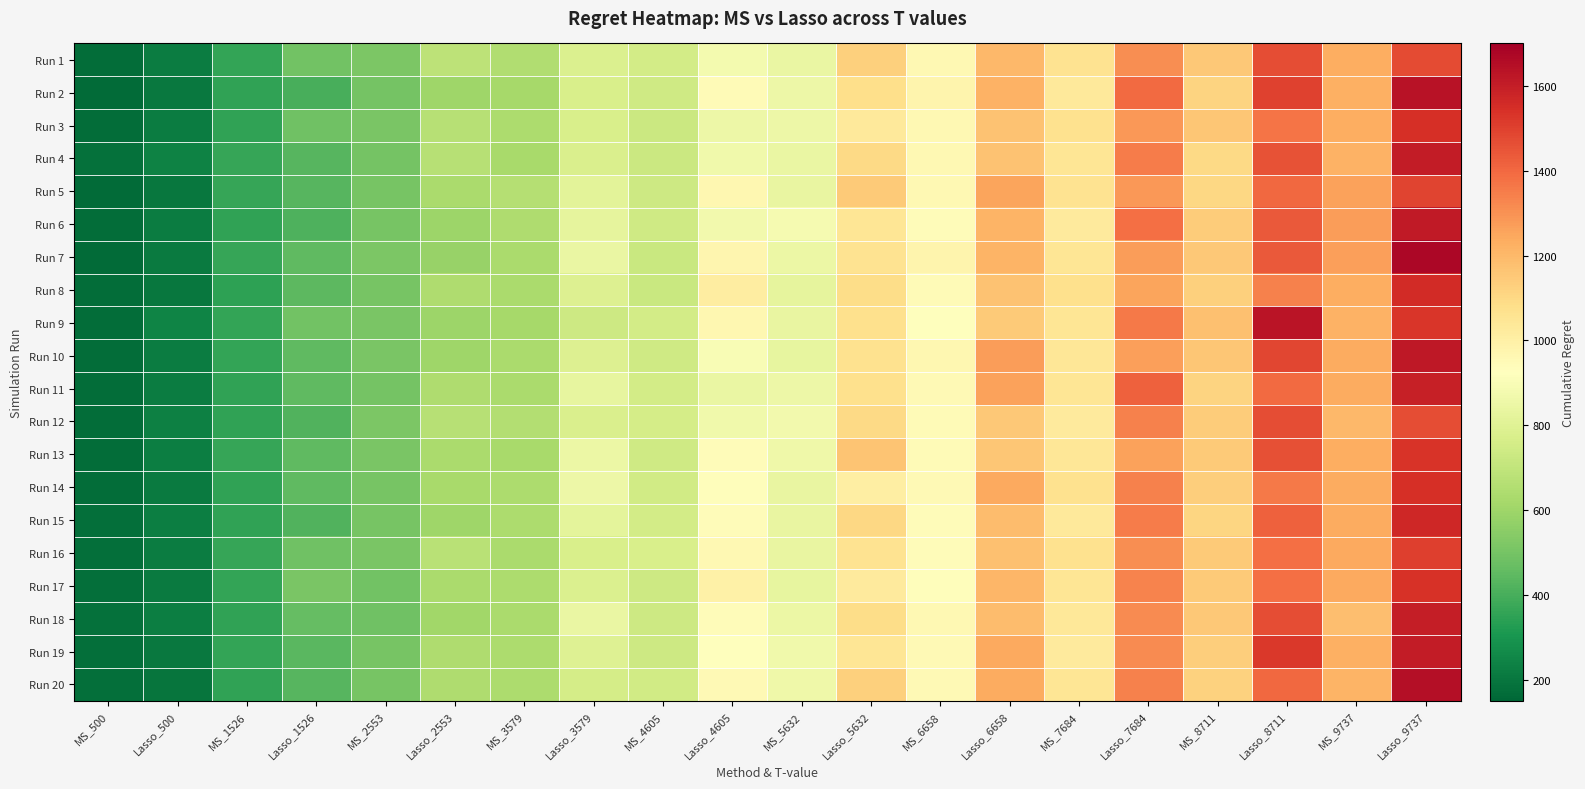

Which label corresponds to the largest value in the chart?

Lasso_9737